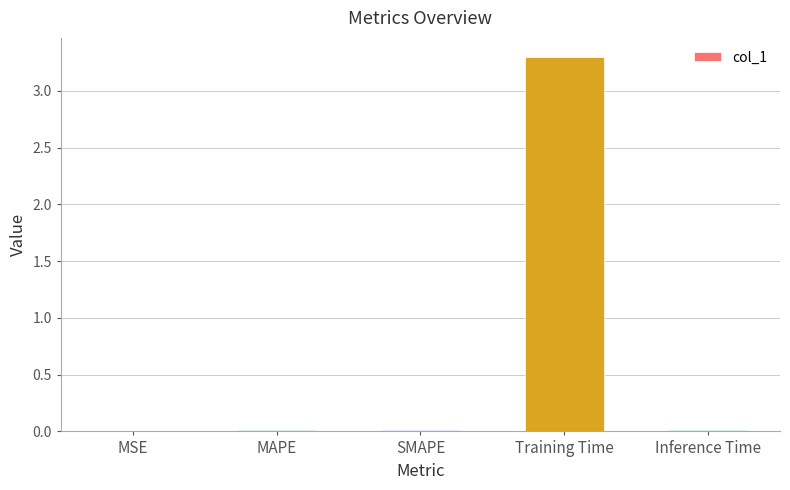

Between MSE and Training Time, which is larger?

Training Time